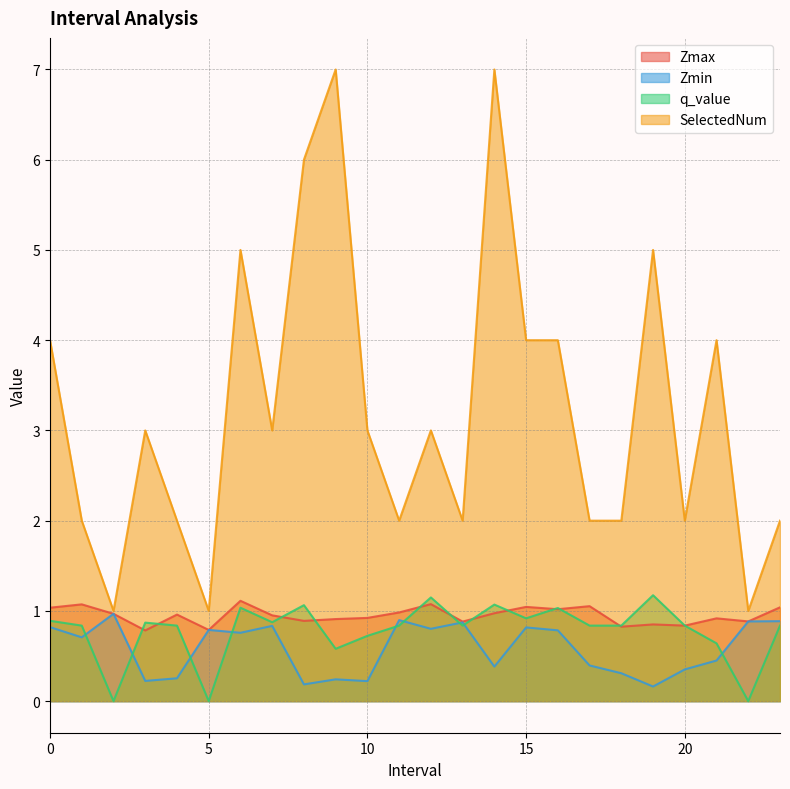

What position from the right is 12.0?

12